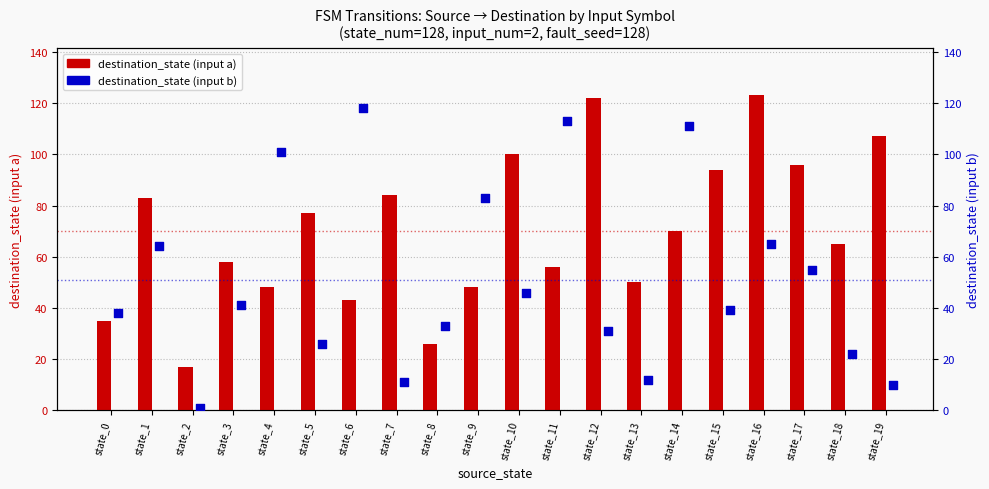

At how many categories does at least one series exceed 52?

16